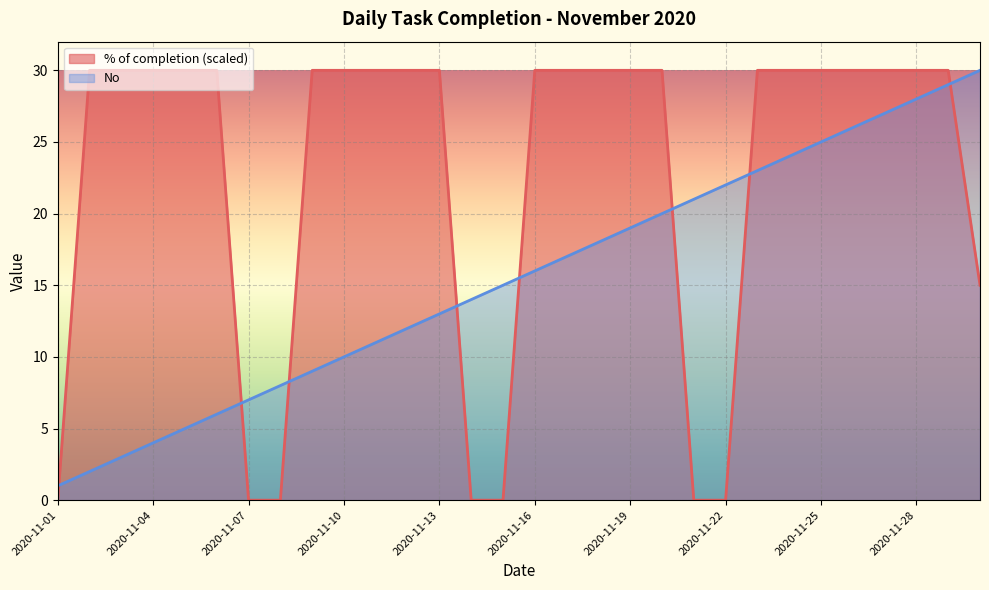

How many lines are shown in the chart?

2